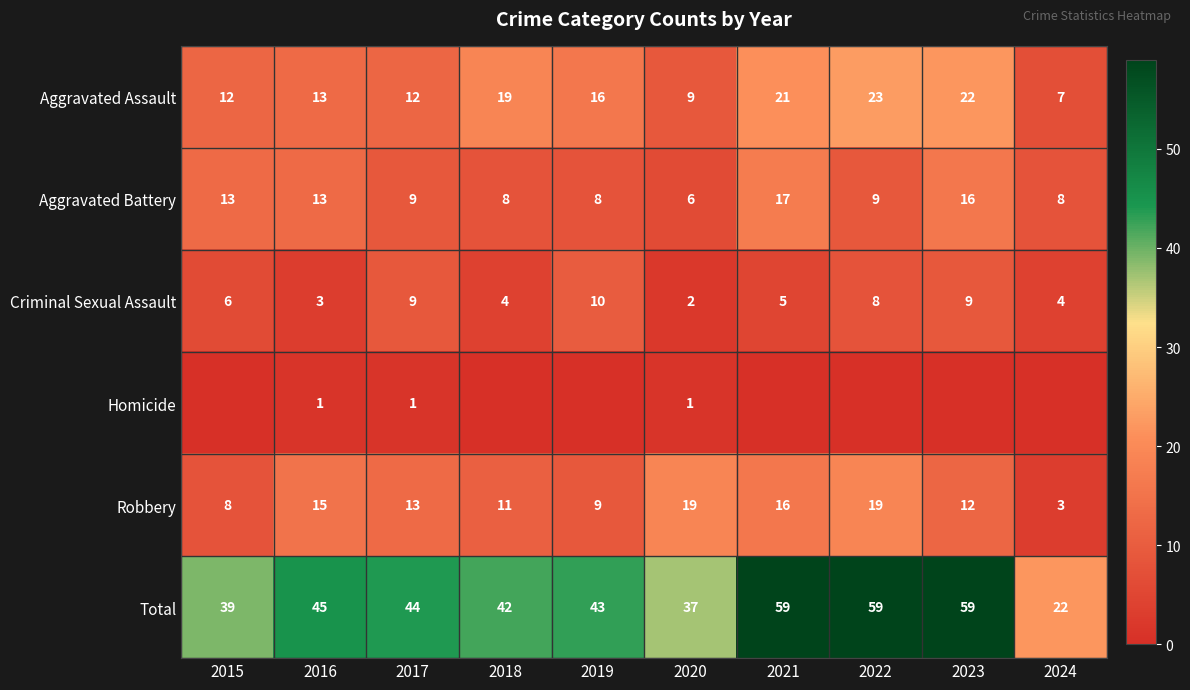

Read the Criminal Sexual Assault value at 2024.

4